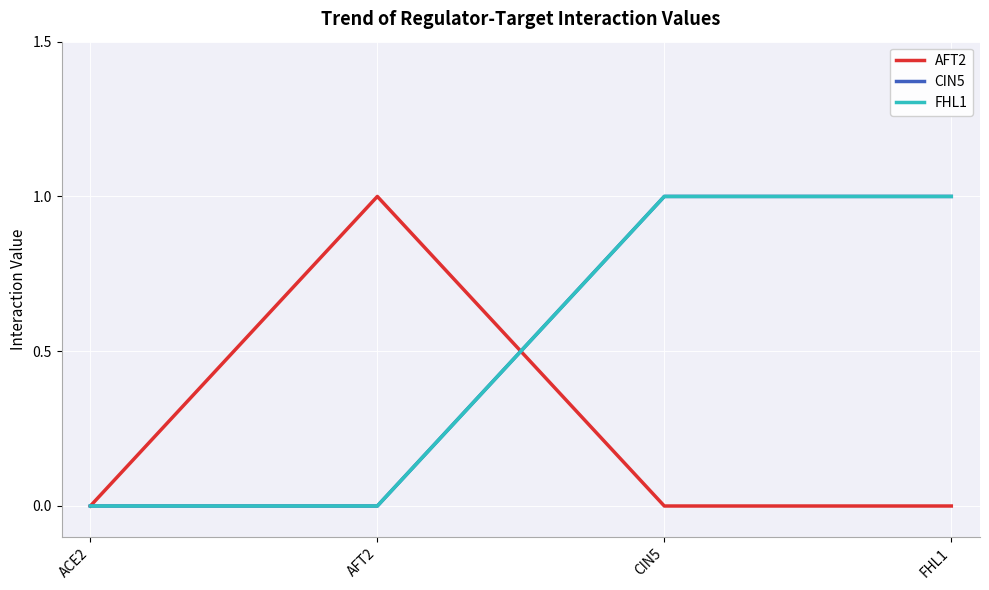

Which label corresponds to the largest value in the chart?

AFT2